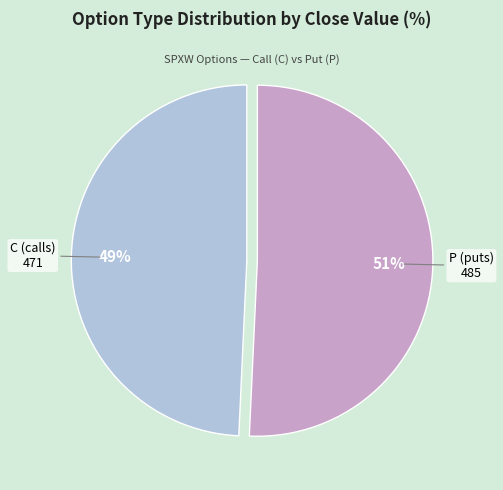

Is the sum of C and P greater than half?

Yes